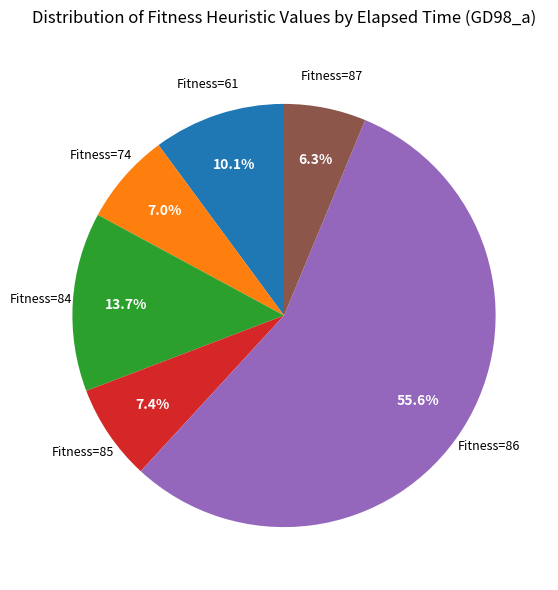

Is there a majority slice in this chart?

Yes